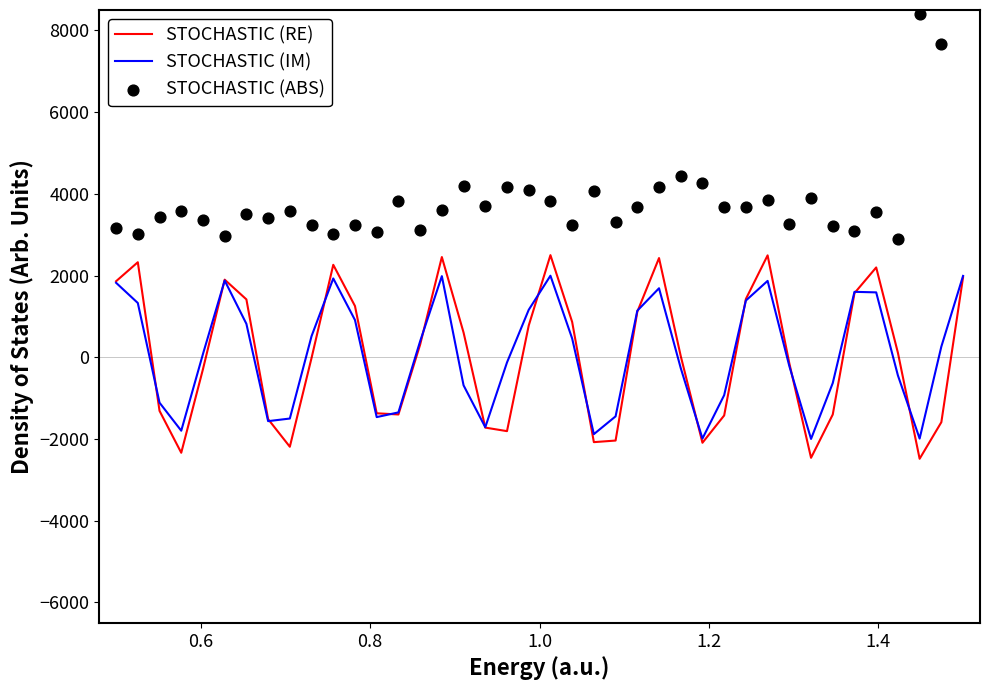

Which series reaches the maximum Y coordinate?

STOCHASTIC (ABS)